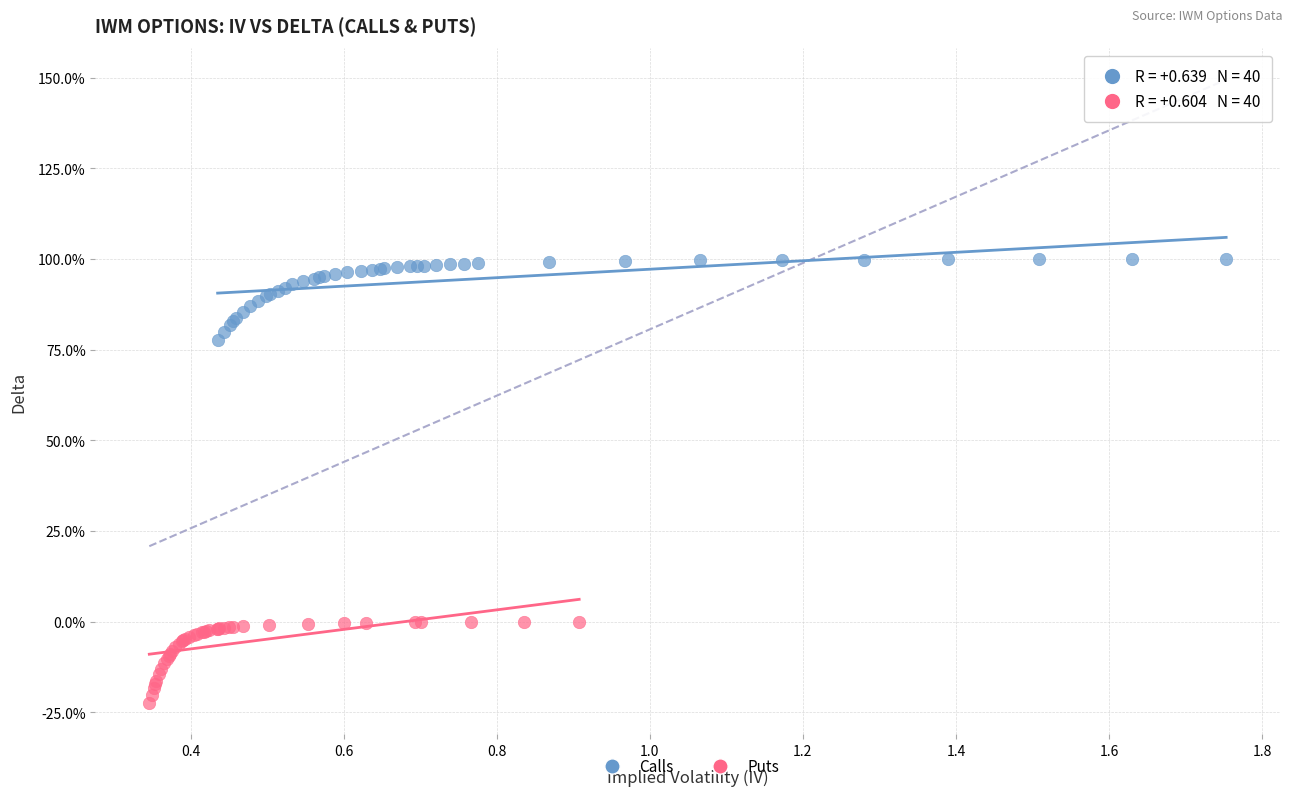

Which series reaches the minimum Y coordinate?

Puts